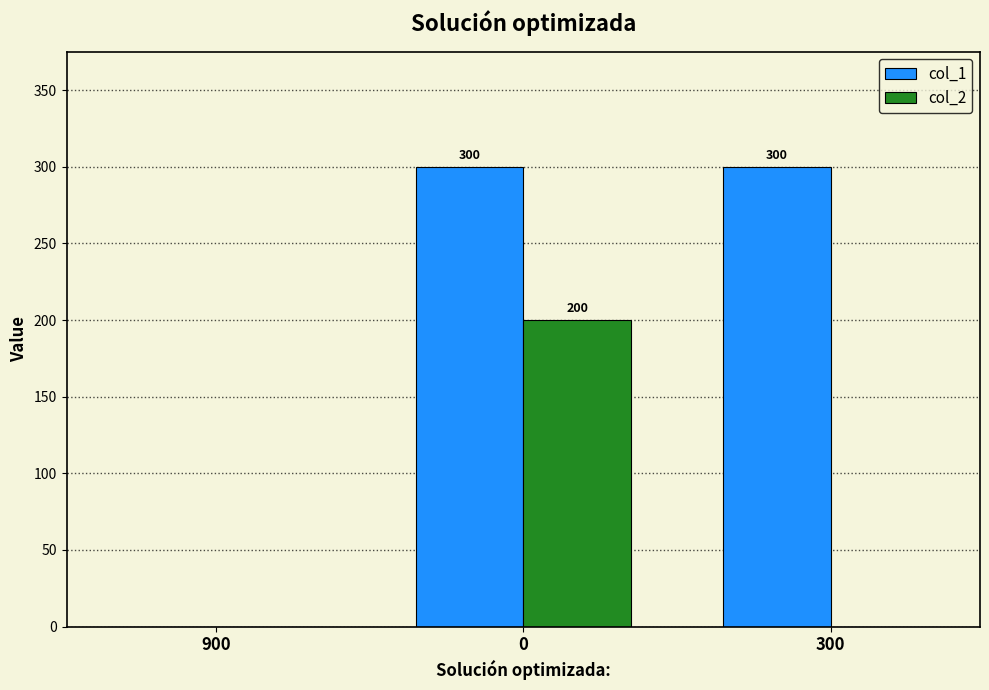

What value does the col_1 series have at 0, to the nearest 5?

300